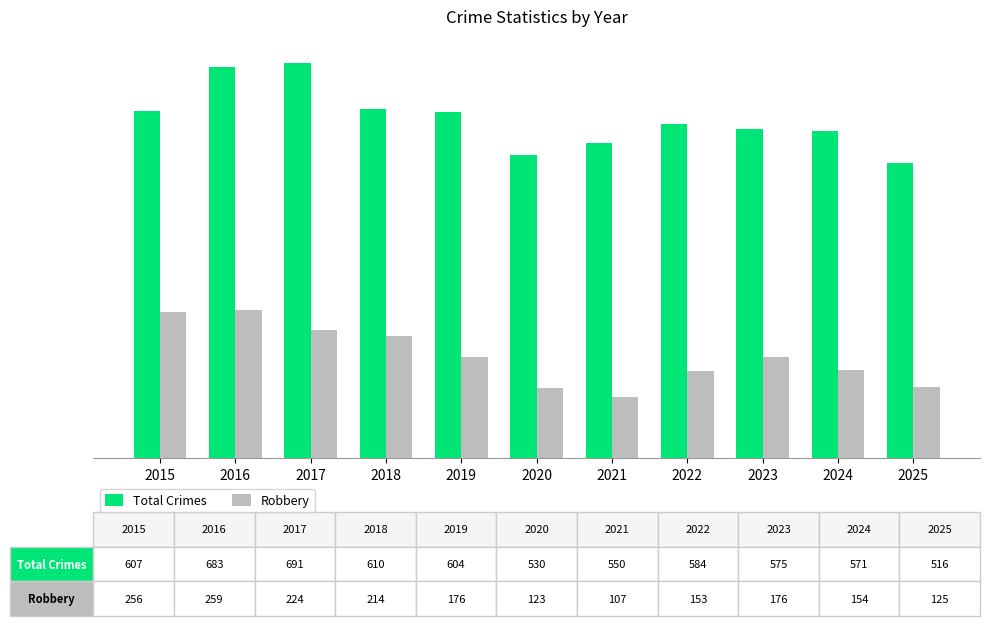

Is it true that Total Crimes equals 610 at 2018?

True